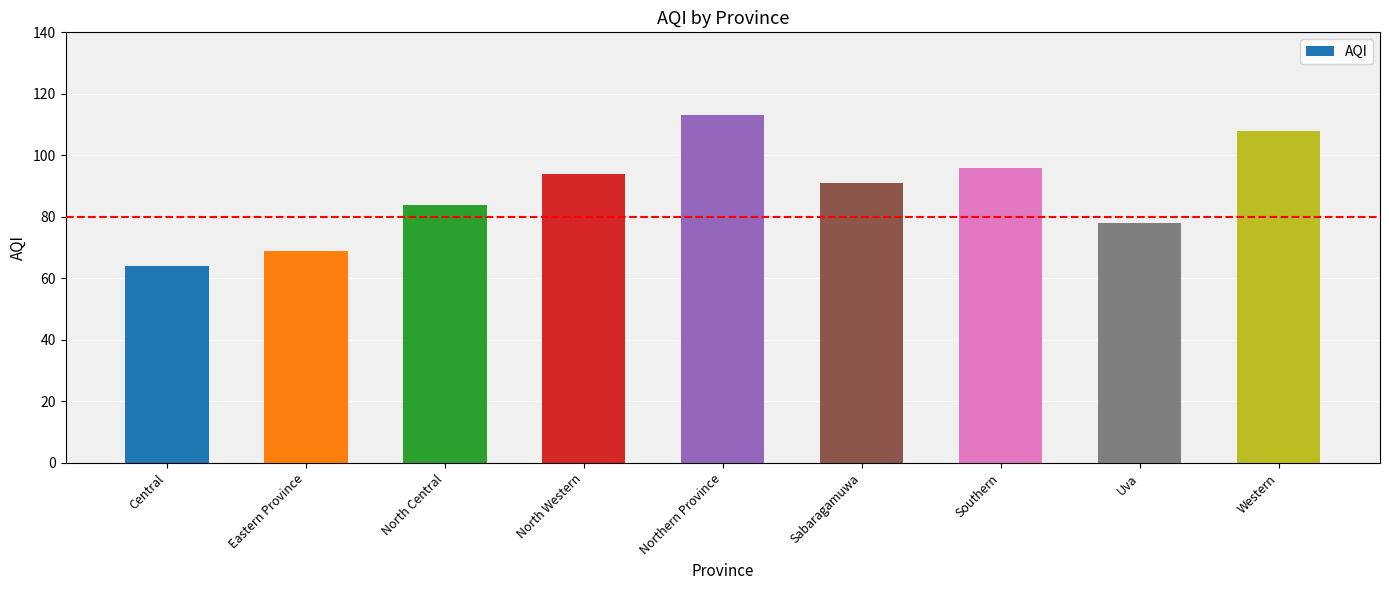

The value at Southern is 161. True or false?

False